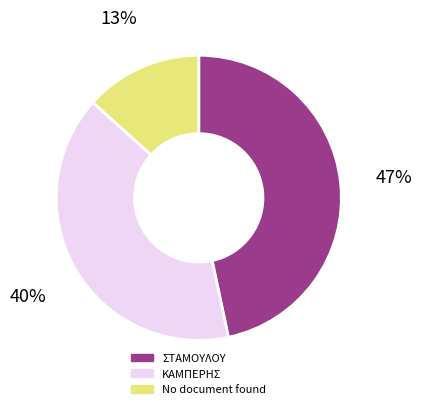

Which has a higher value, ΣΤΑΜΟΥΛΟΥ or ΚΑΜΠΕΡΗΣ?

ΣΤΑΜΟΥΛΟΥ